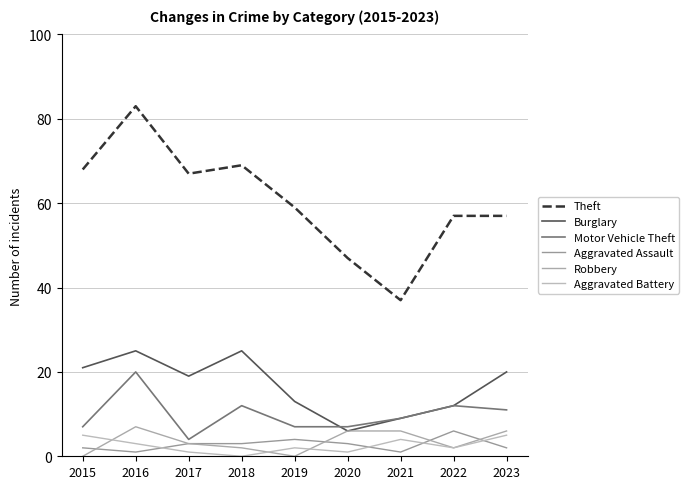

What is the highest value of the Aggravated Assault series?

6